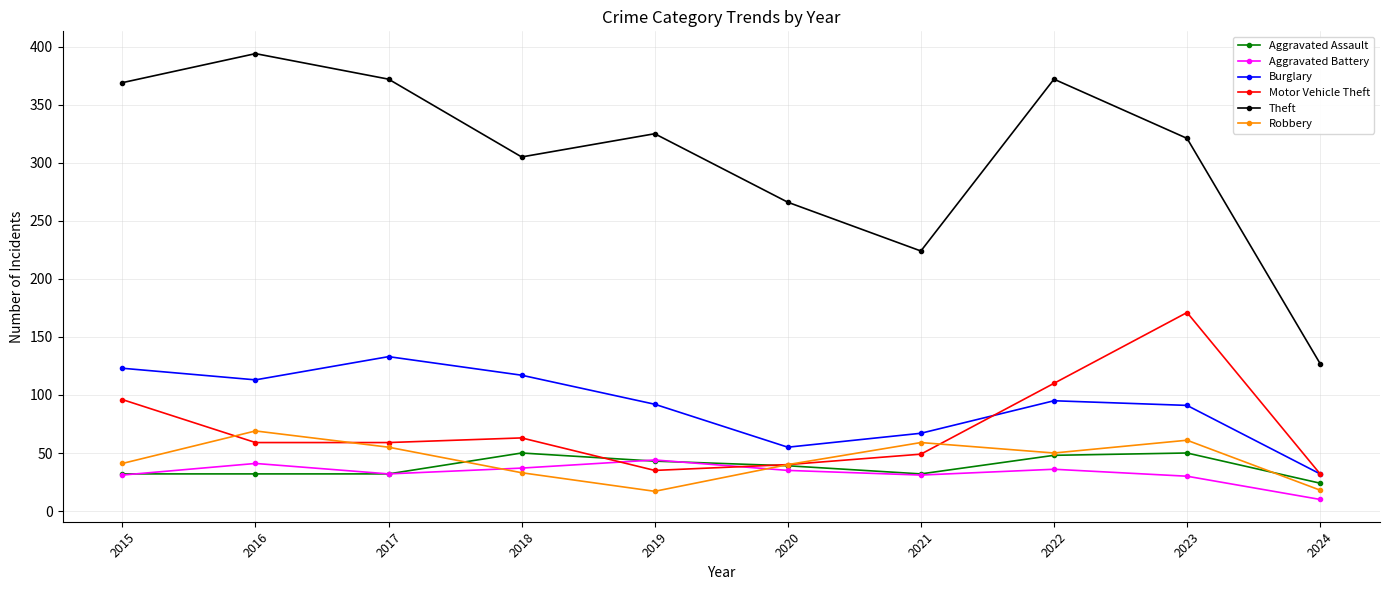

What is the total value across all series at 2022?

711